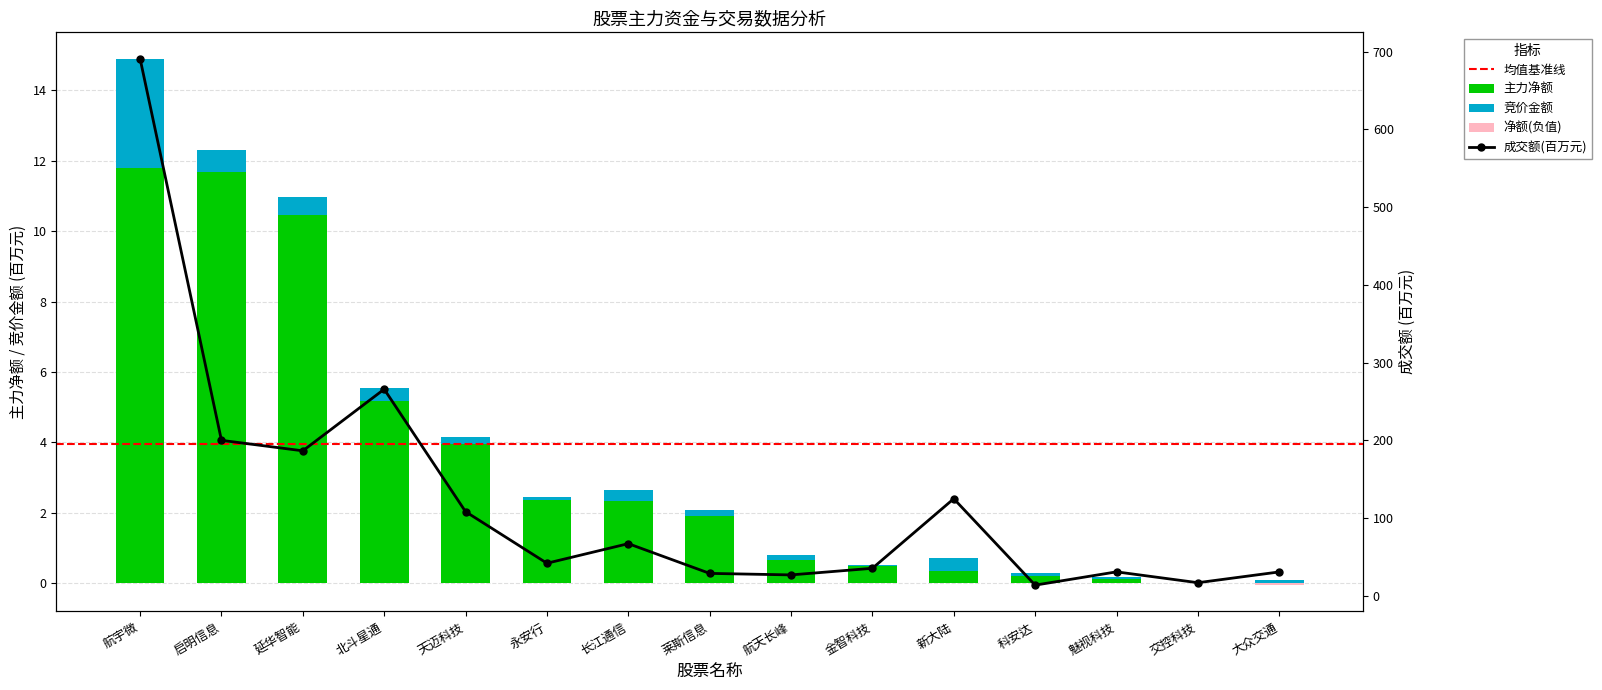

What is the greatest value displayed?

691.2